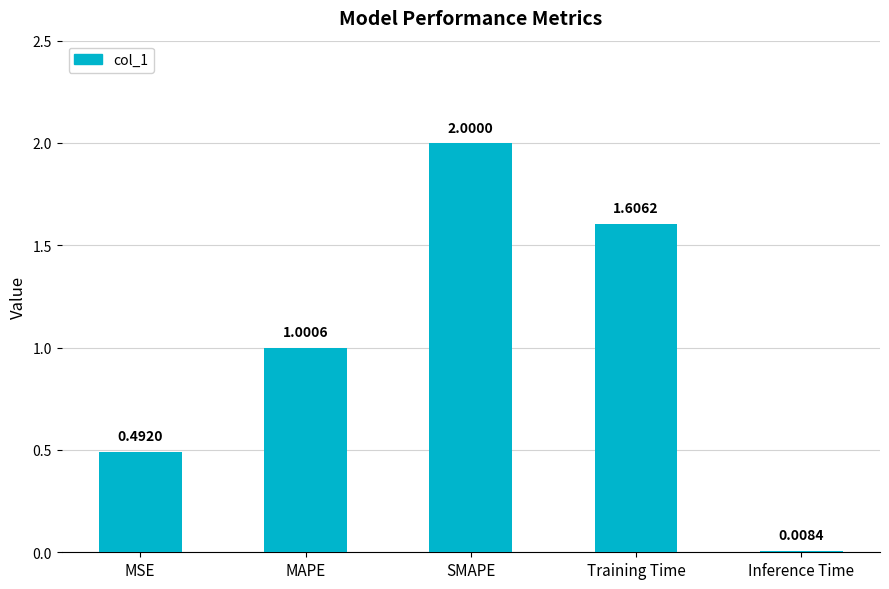

What is the sum of all values?

5.1